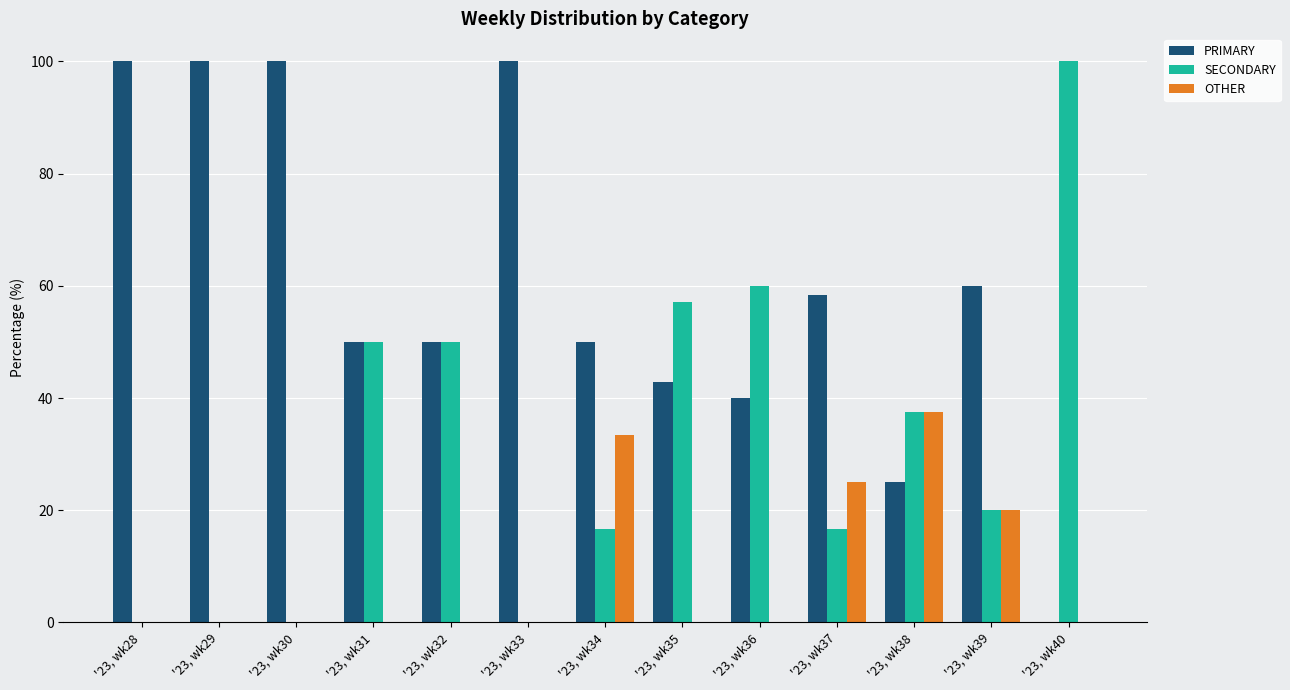

Does the chart contain stacked bars?

No